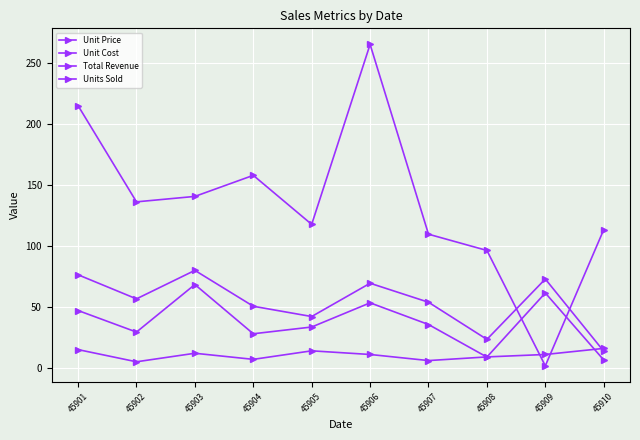

How many lines are shown in the chart?

4